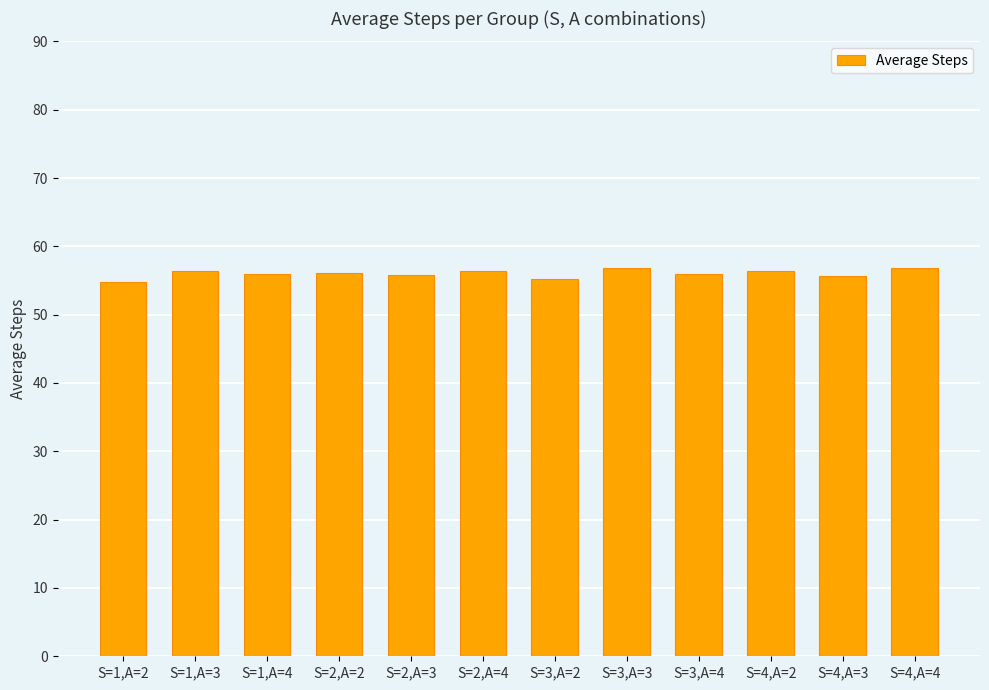

The chart shows a value of 86.8 at S=4,A=3. True or false?

False